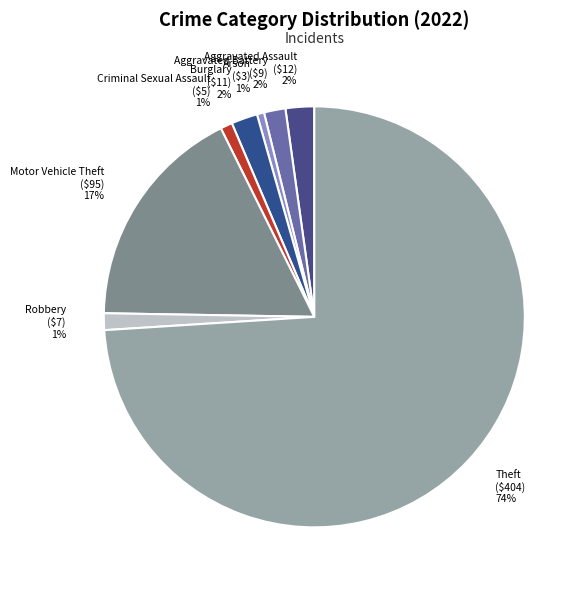

What is the largest slice in the pie chart?

Theft